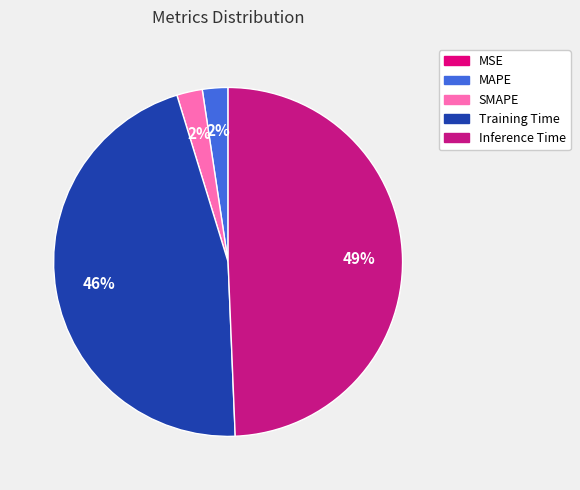

Count the number of slices in the pie.

5